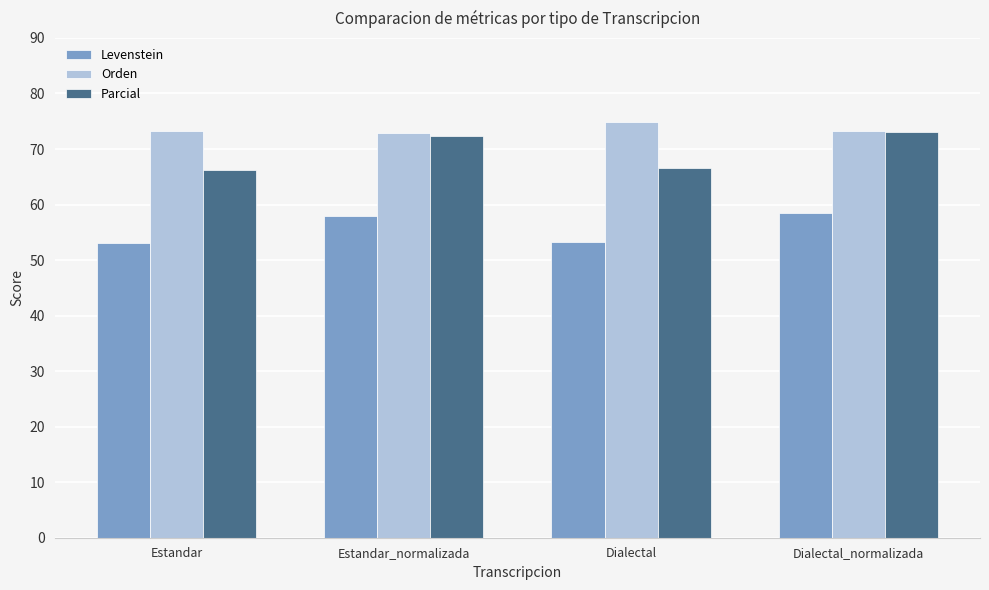

What position from the left is Dialectal_normalizada?

4